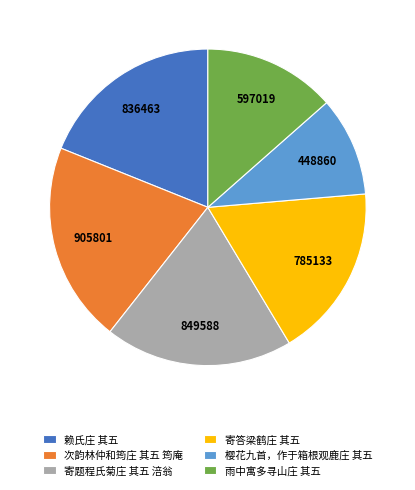

True or false: 雨中寓多寻山庄 其五 accounts for 13% of the total.

True